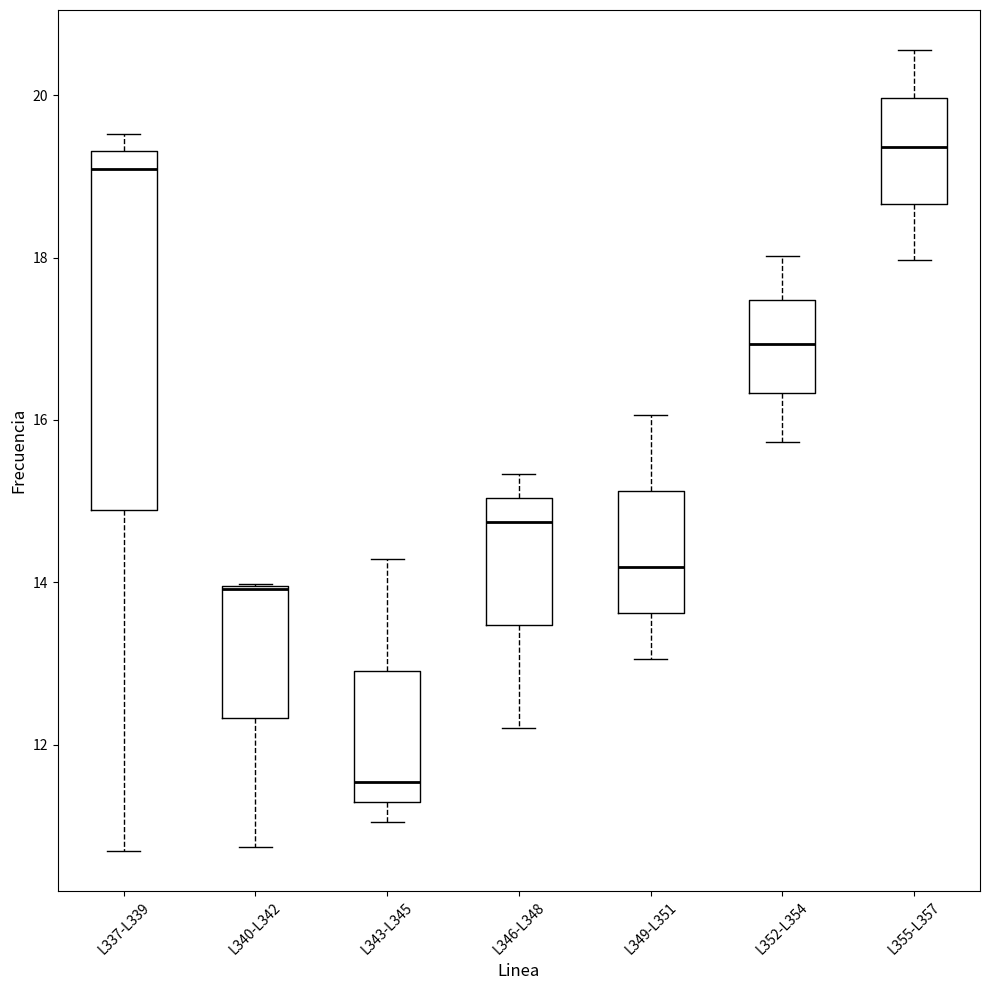

Reading left to right, transcribe this box plot: for each box, give where its median line is, the range the box spans, and where its two whiskers end, as read against the y-axis. The values are not printed on the chart, so give them approximately, as read against the axis.

L337-L339: median 19.0, box 14.8 to 19.4, whiskers 10.6 to 19.6
L340-L342: median 14.0 (drawn on the box's upper edge), box 12.4 to 14.0, whiskers 10.8 to 14.0
L343-L345: median 11.6, box 11.2 to 13.0, whiskers 11.0 to 14.2
L346-L348: median 14.8, box 13.4 to 15.0, whiskers 12.2 to 15.4
L349-L351: median 14.2, box 13.6 to 15.2, whiskers 13.0 to 16.0
L352-L354: median 17.0, box 16.4 to 17.4, whiskers 15.8 to 18.0
L355-L357: median 19.4, box 18.6 to 20.0, whiskers 18.0 to 20.6